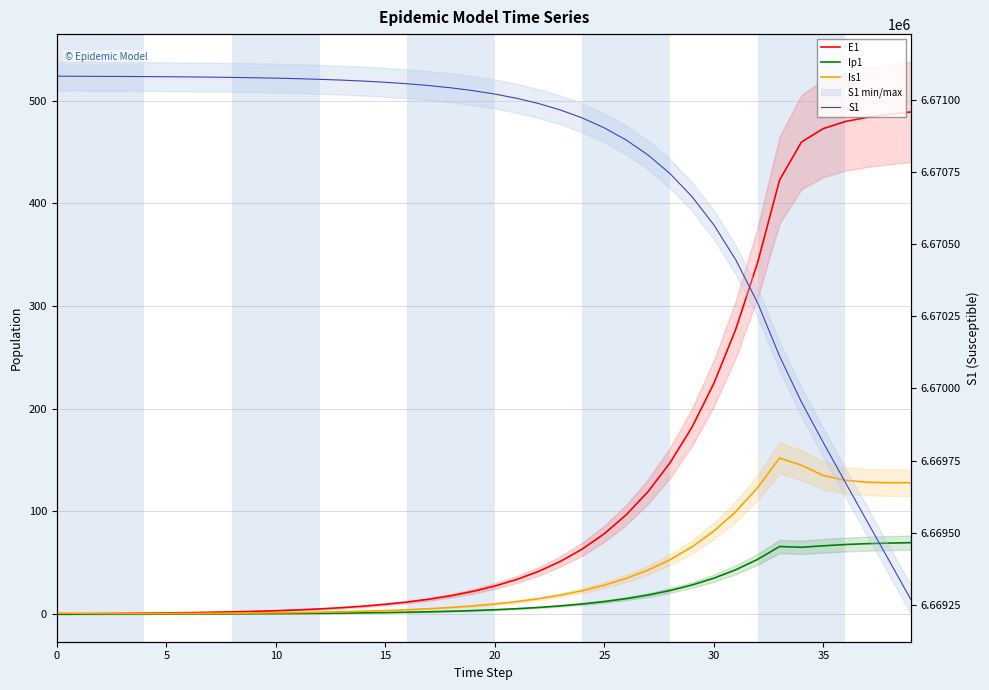

What is the difference between the second highest and second lowest values in the Ip1 series?

69.1